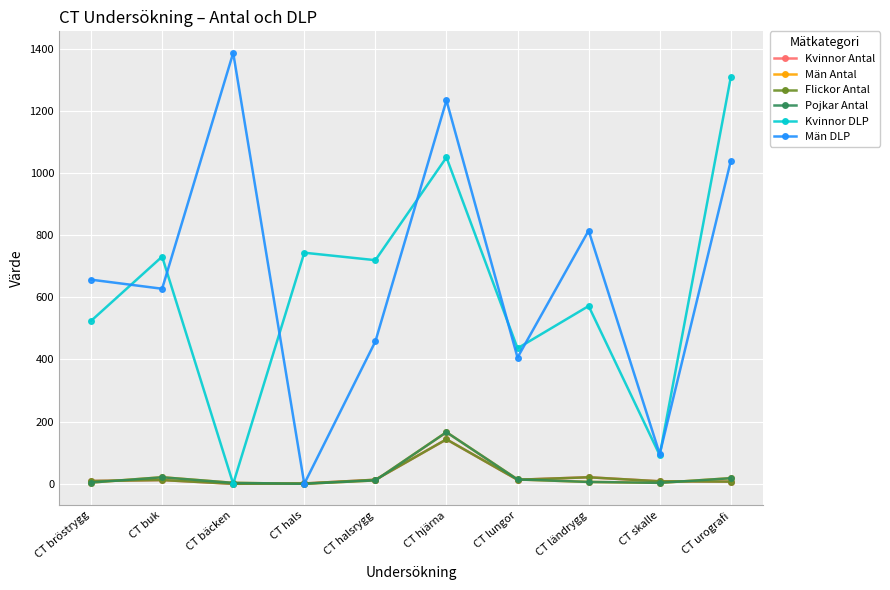

Rank the categories by Flickor Antal value from highest to lowest.

CT hjärna, CT ländrygg, CT halsrygg, CT lungor, CT buk, CT bröstrygg, CT skalle, CT urografi, CT hals, CT bäcken